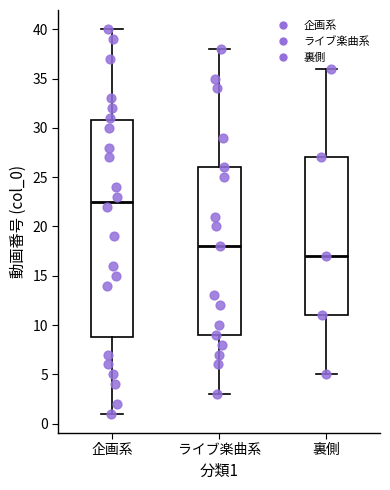

Reading left to right, transcribe this box plot: for each box, give where its median line is, the range the box spans, and where its two whiskers end, as read against the y-axis. The values are not printed on the chart, so give them approximately, as read against the axis.

企画系: median 22.5, box 9.0 to 31.0, whiskers 1.0 to 40.0
ライブ楽曲系: median 18.0, box 9.0 to 26.0, whiskers 3.0 to 38.0
裏側: median 17.0, box 11.0 to 27.0, whiskers 5.0 to 36.0